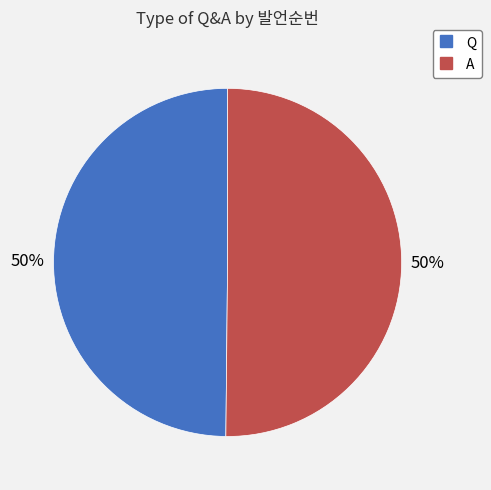

Combined, do A and Q account for over 50%?

Yes